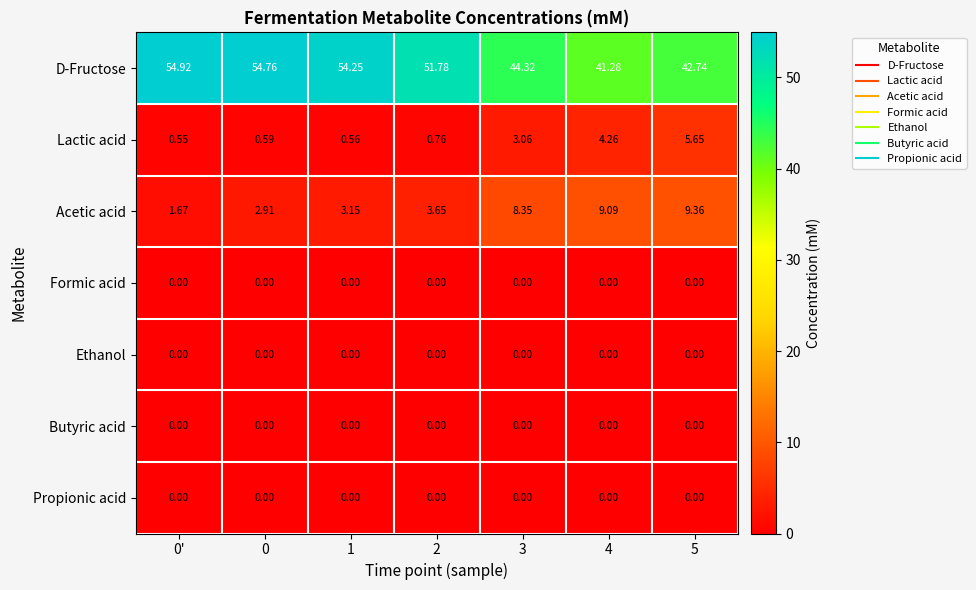

Which series has the largest total across all categories?

D-Fructose